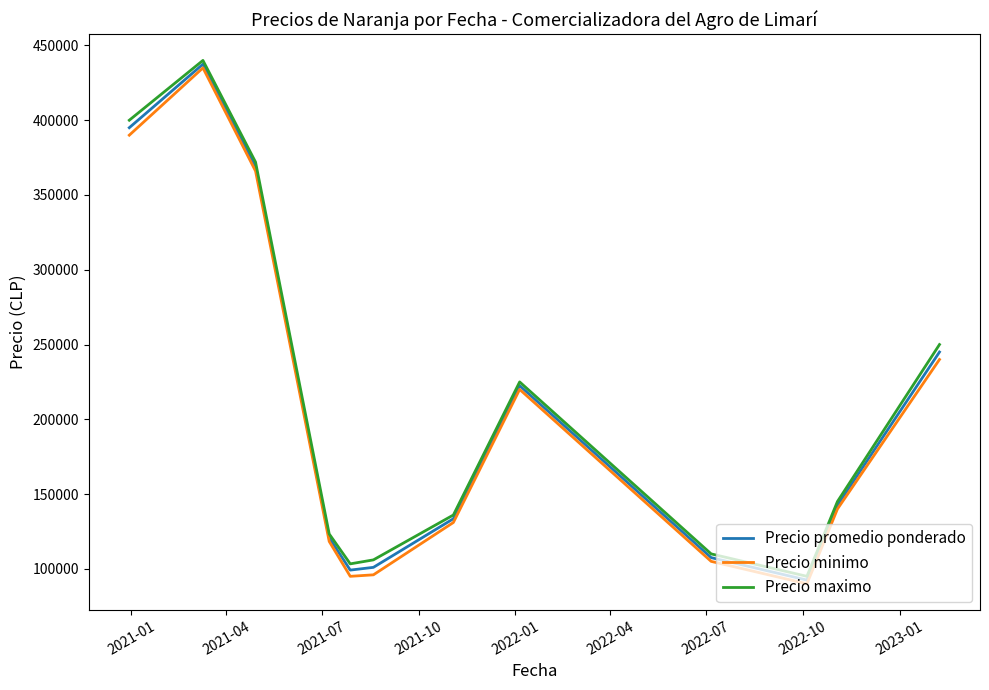

What is the maximum value for Precio minimo?

435000.0